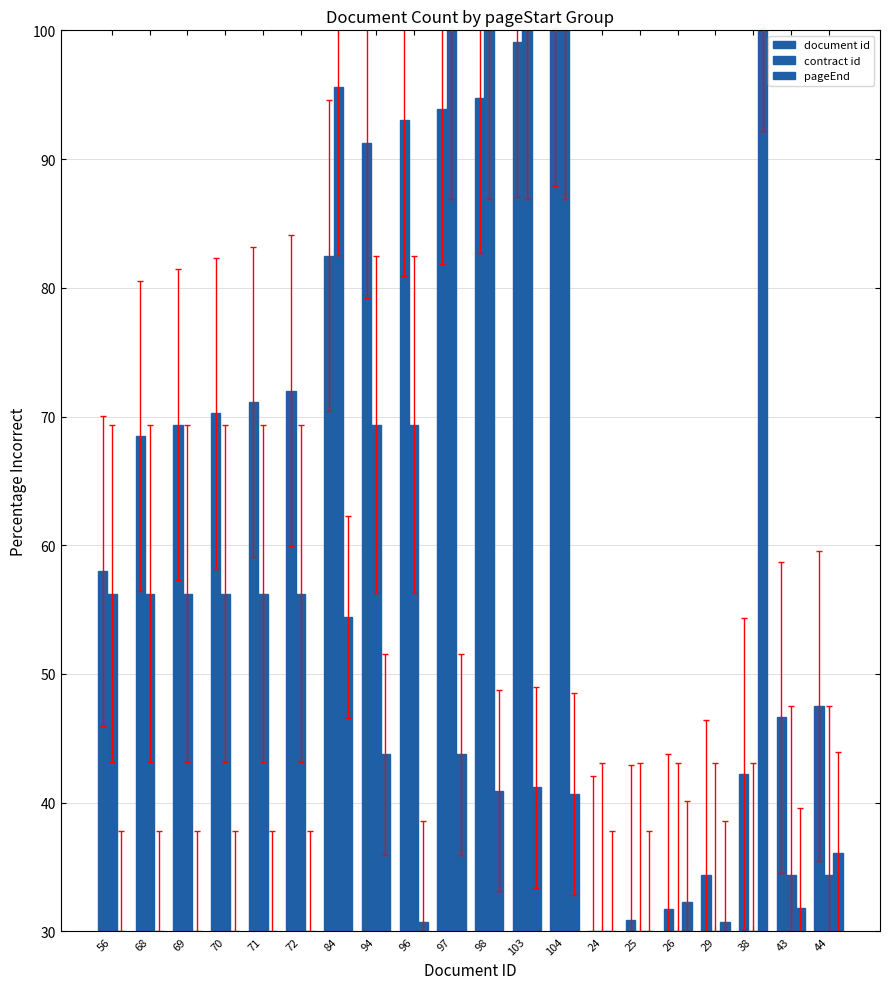

Is it true that document id equals 47.5 at 44?

True